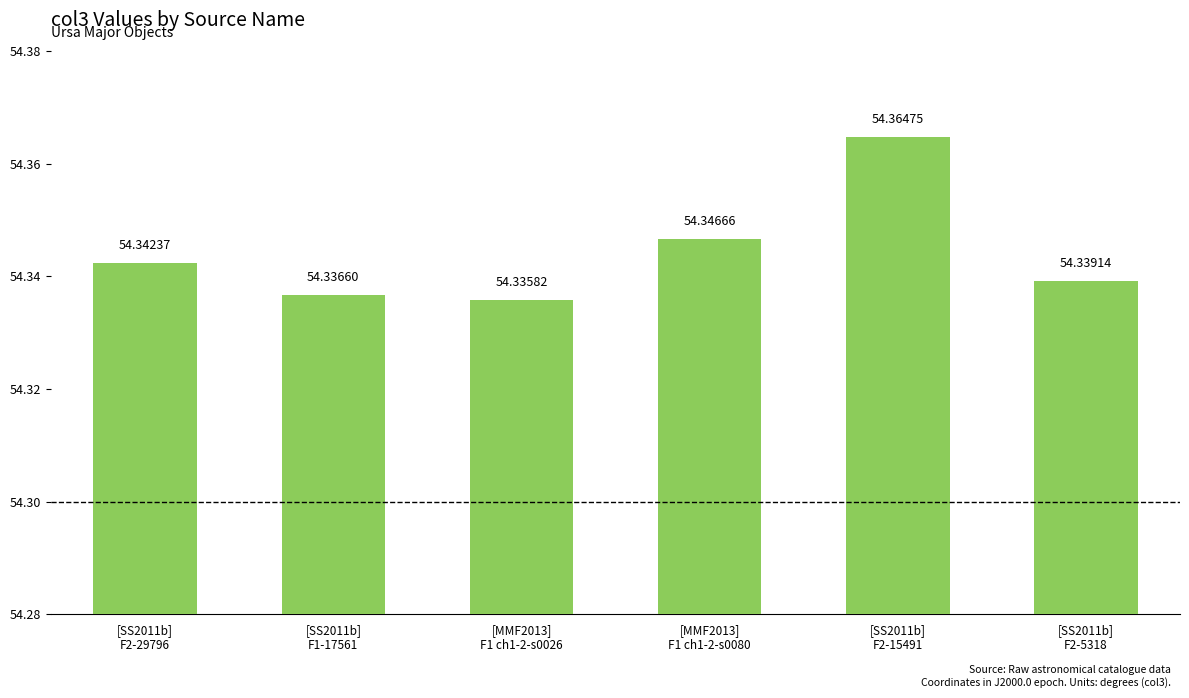

What is the value of the 5th bar from the left?

54.4